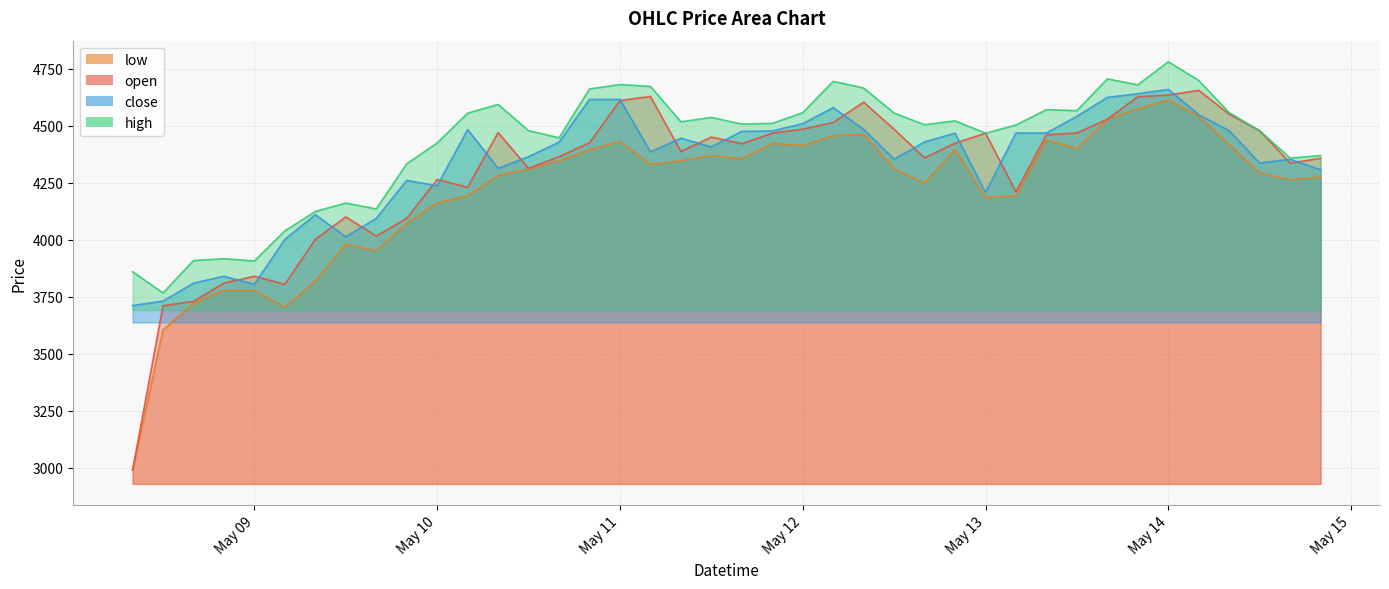

At which category does the chart reach its peak across all series?

May 14